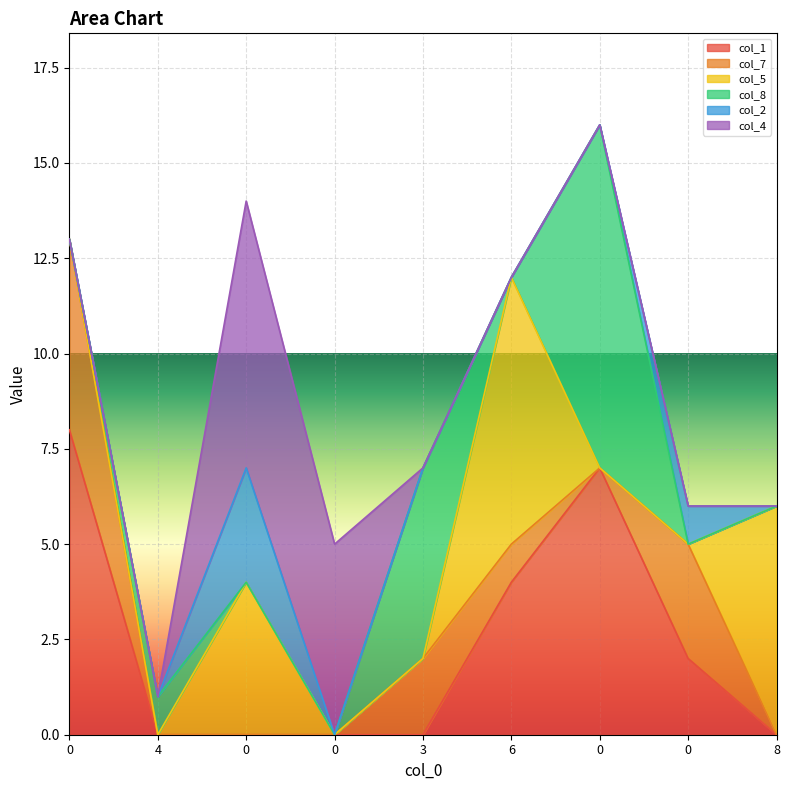

Which series changed the most between 4 and 0?

col_8